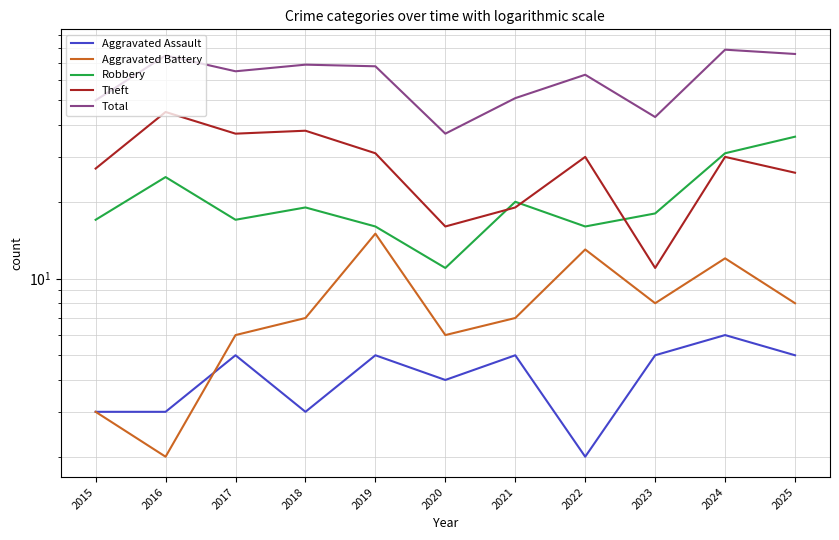

Reading left to right, extract all data points from this chart.

Aggravated Assault: 2015=3	2016=3	2017=5	2018=3	2019=5	2020=4	2021=5	2022=2	2023=5	2024=6	2025=5
Aggravated Battery: 2015=3	2016=2	2017=6	2018=7	2019=15	2020=6	2021=7	2022=13	2023=8	2024=12	2025=8
Robbery: 2015=17	2016=25	2017=17	2018=19	2019=16	2020=11	2021=20	2022=16	2023=18	2024=31	2025=36
Theft: 2015=27	2016=45	2017=37	2018=38	2019=31	2020=16	2021=19	2022=30	2023=11	2024=30	2025=26
Total: 2015=50	2016=75	2017=65	2018=69	2019=68	2020=37	2021=51	2022=63	2023=43	2024=79	2025=76